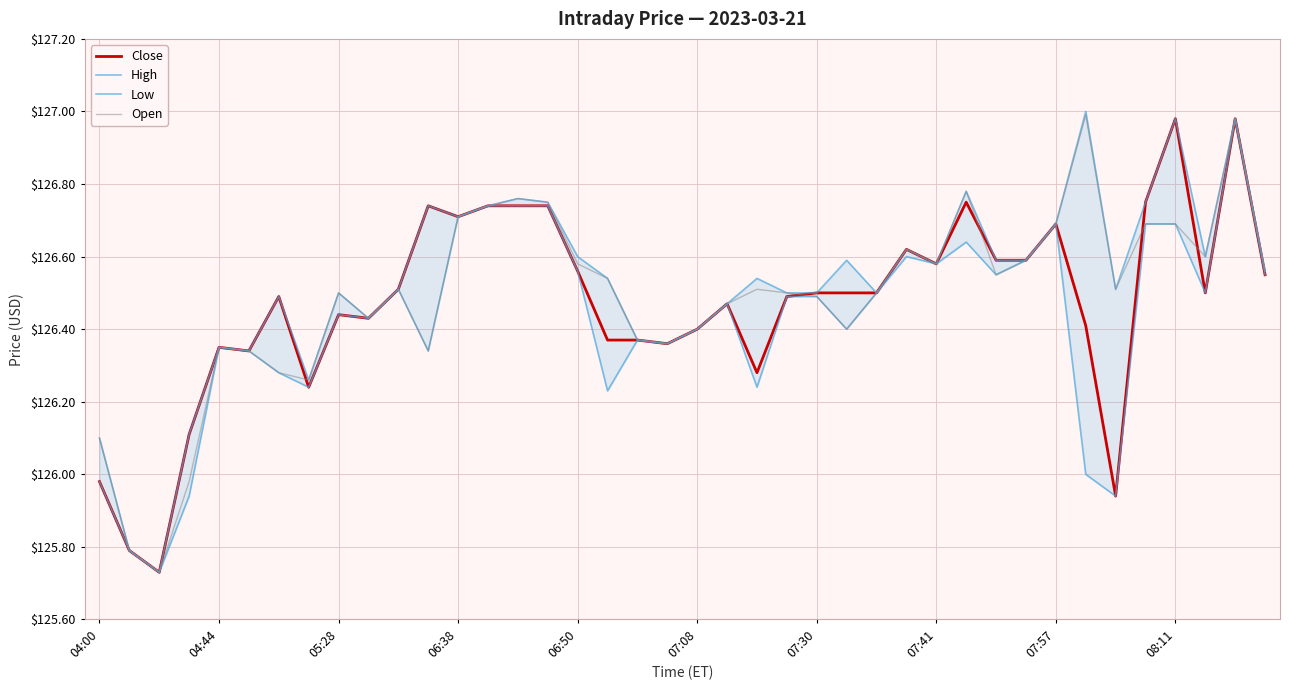

What is the value of the Low point at the 36th from the left?

126.7